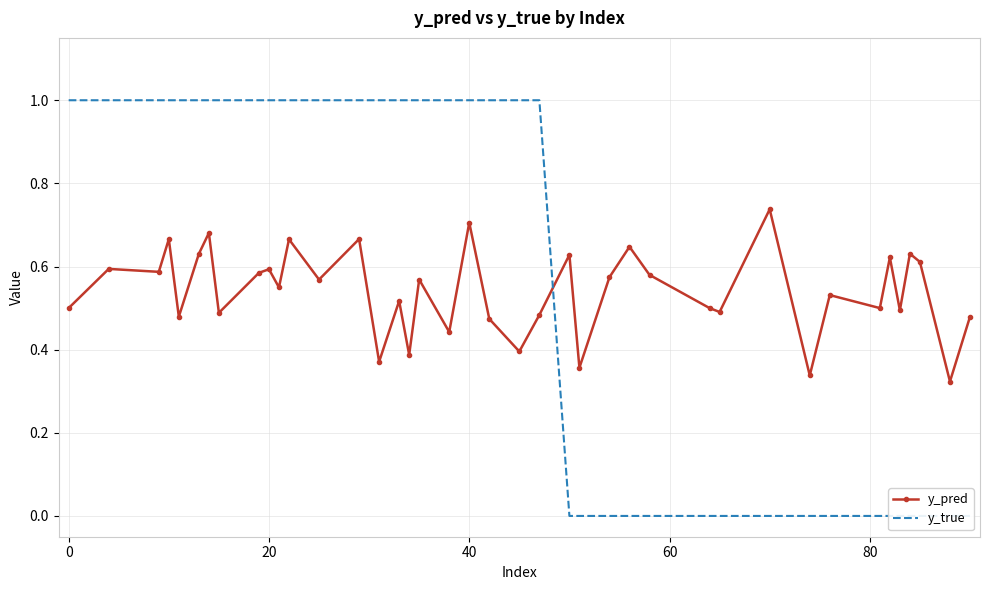

What is the greatest value displayed?

1.0